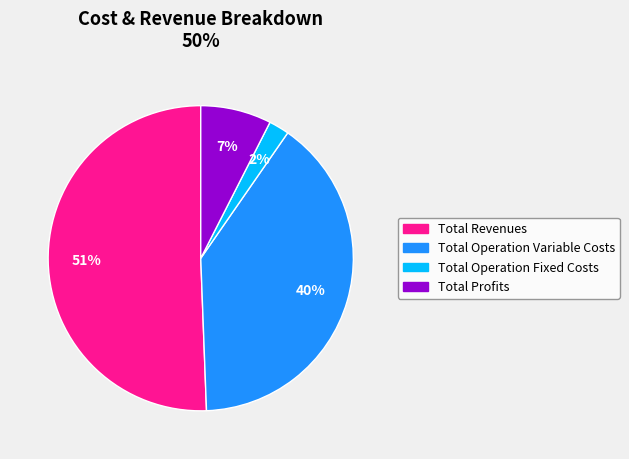

Does any single category account for the majority?

Yes